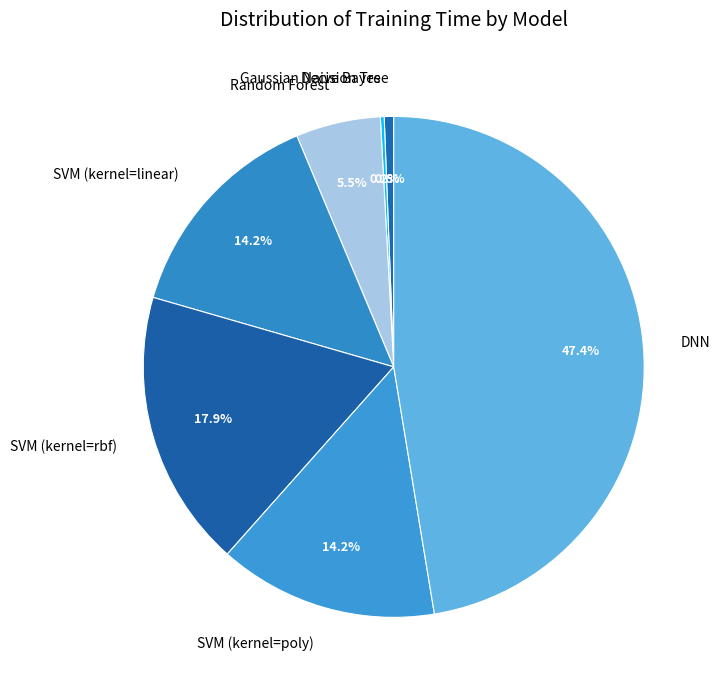

Which category has the biggest portion of the pie?

DNN